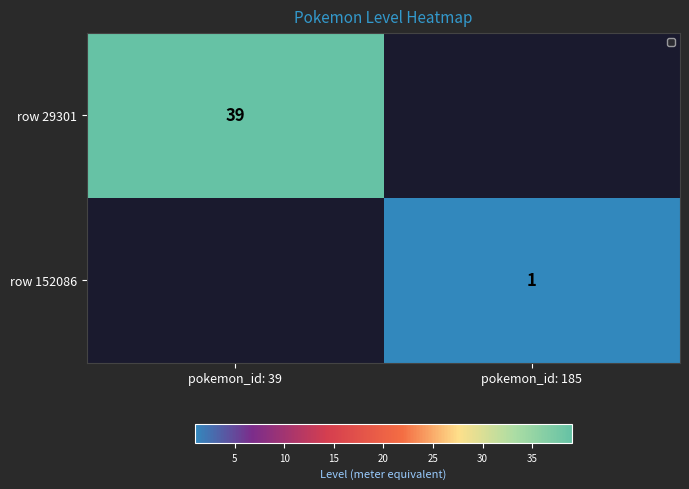

The row 152086 series shows 0.2 at pokemon_id: 185. True or false?

False